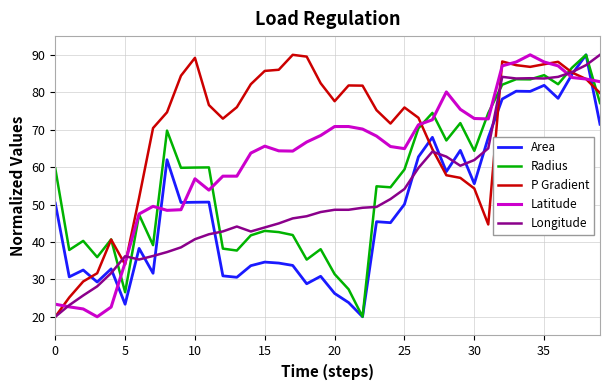

True or false: Area and Latitude cross at least once.

True